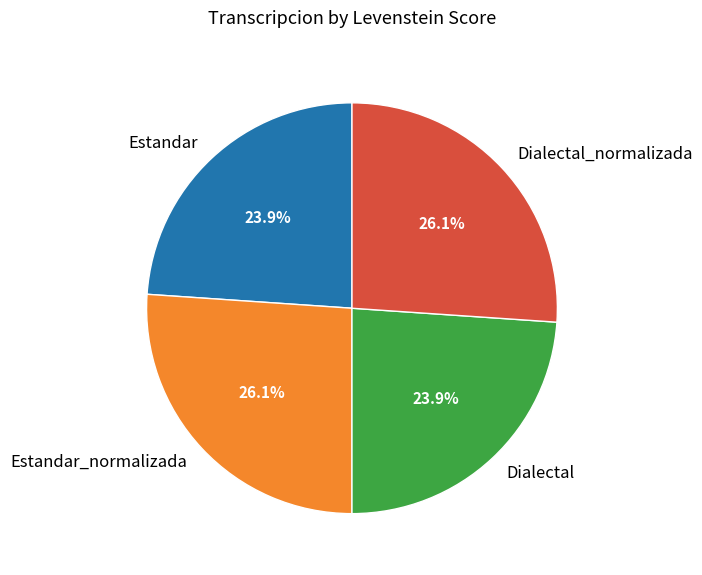

To the nearest percent, what percentage of the pie is Estandar?

24%